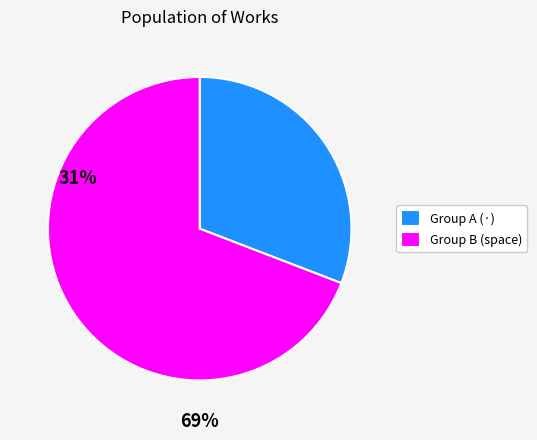

The Group B (space) slice represents 63% of the pie. True or false?

False